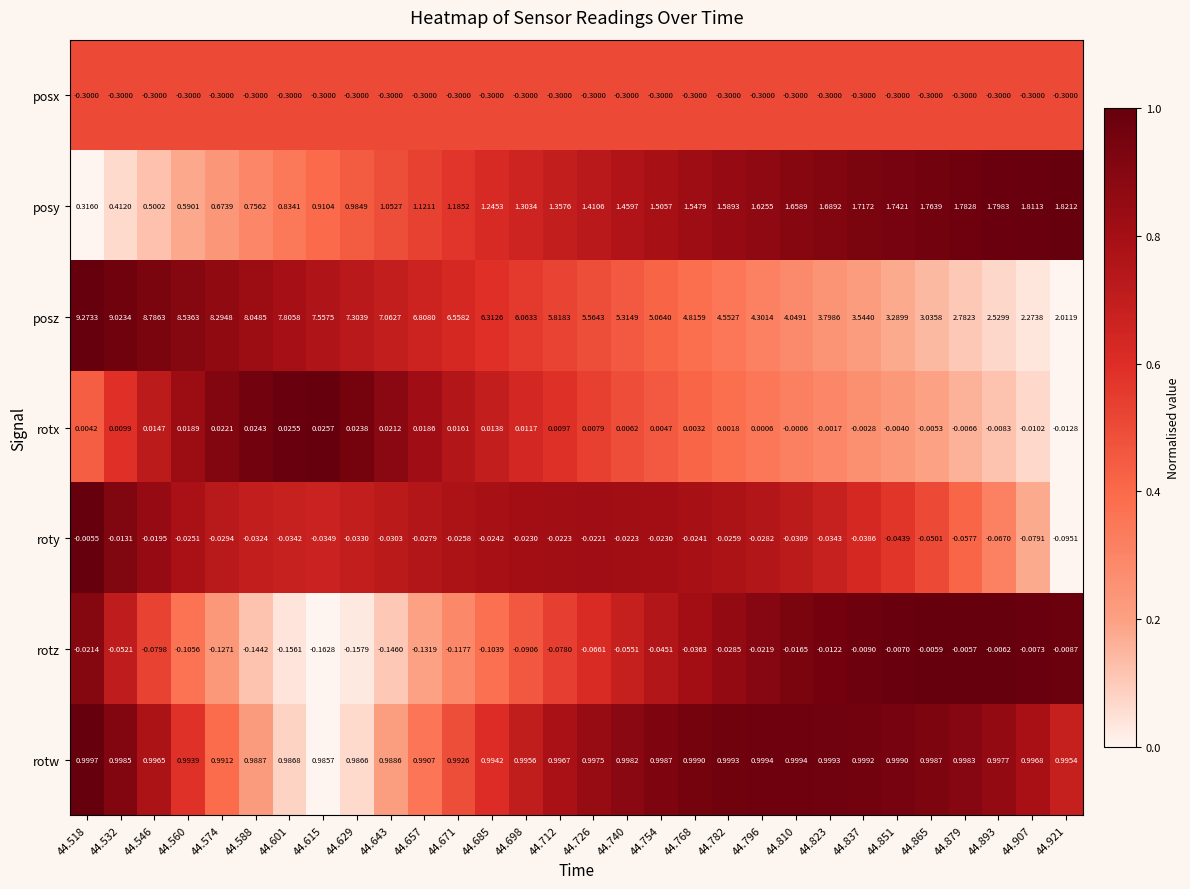

At 44.532, list the series in order from smallest to largest.

posx, rotz, roty, rotx, posy, rotw, posz